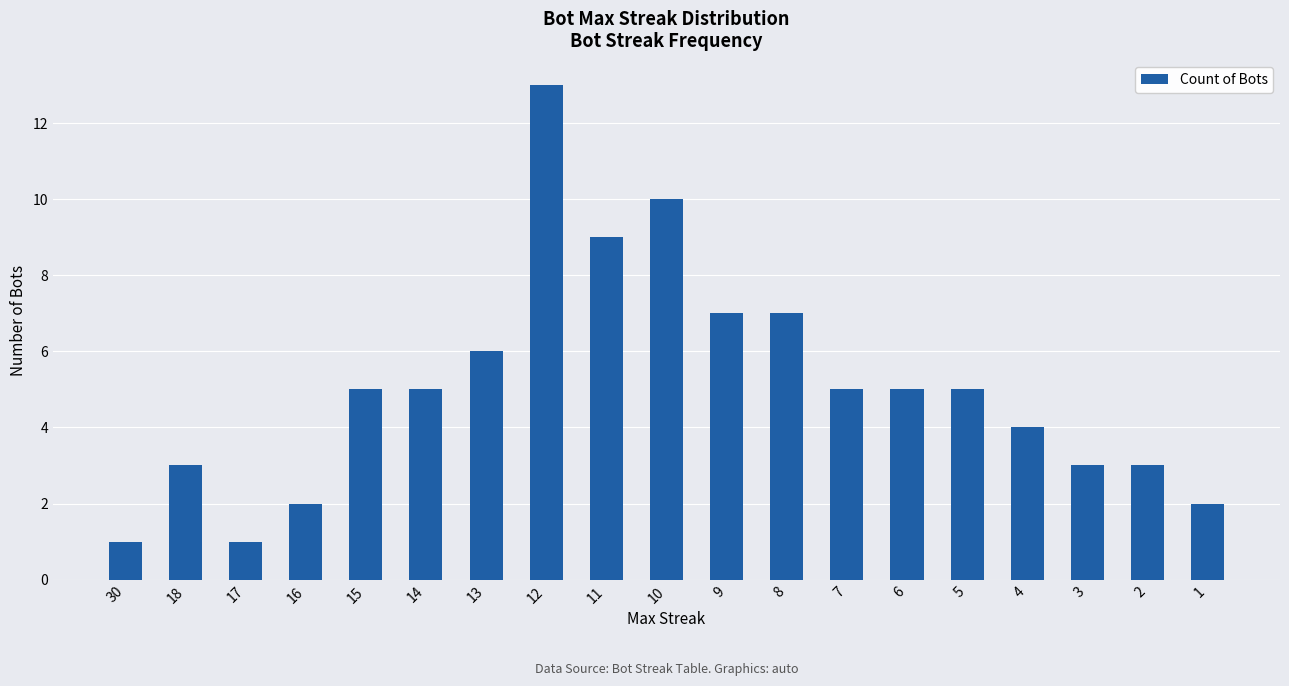

What is the average value?

5